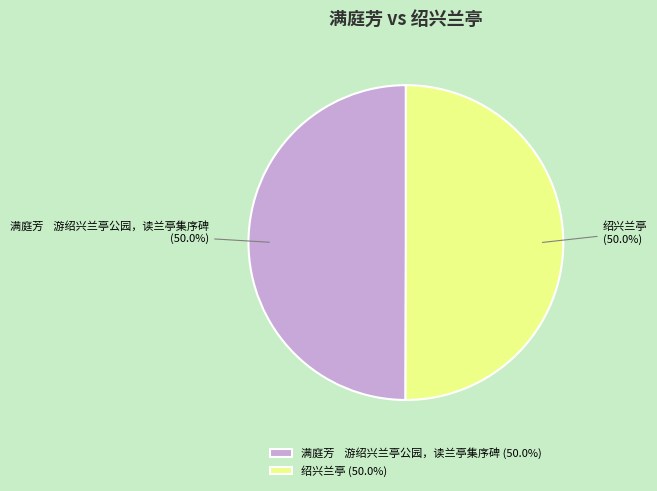

What percentage do 满庭芳 游绍兴兰亭公园，读兰亭集序碑 and 绍兴兰亭 together represent?

100.0%